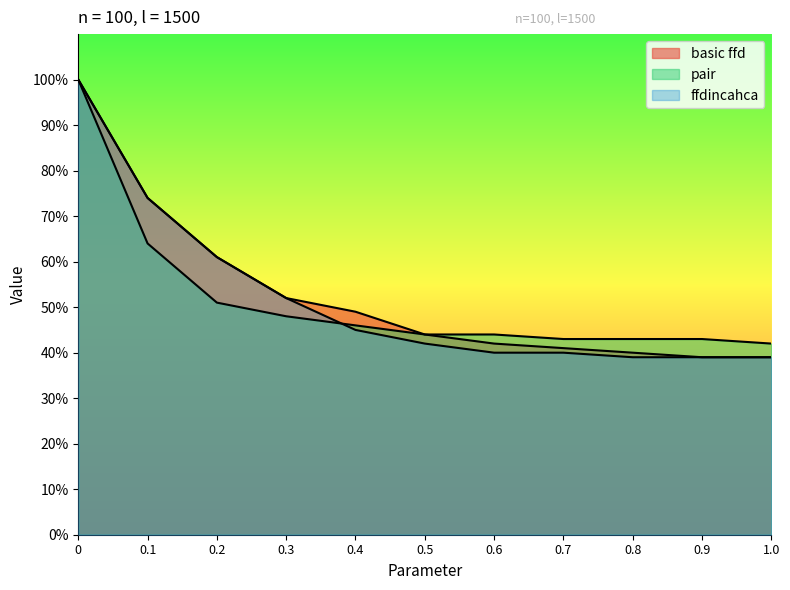

How many distinct data groups are displayed?

3